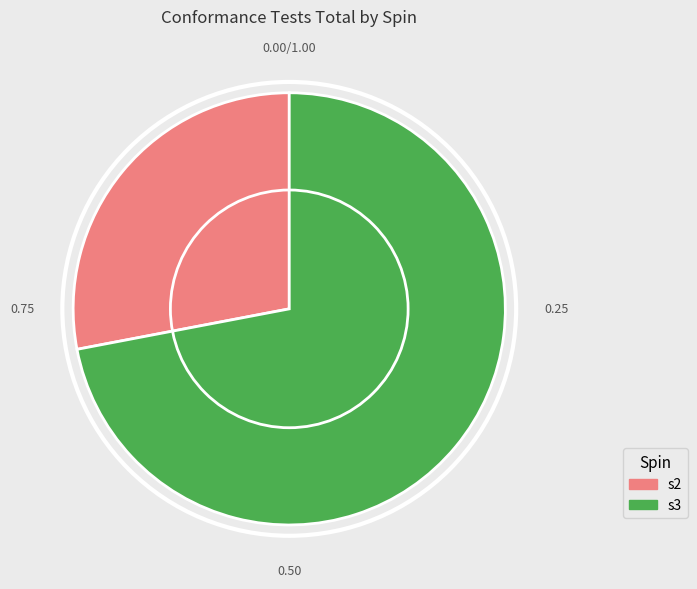

Do s2 and s3 together represent more than half of the pie?

Yes